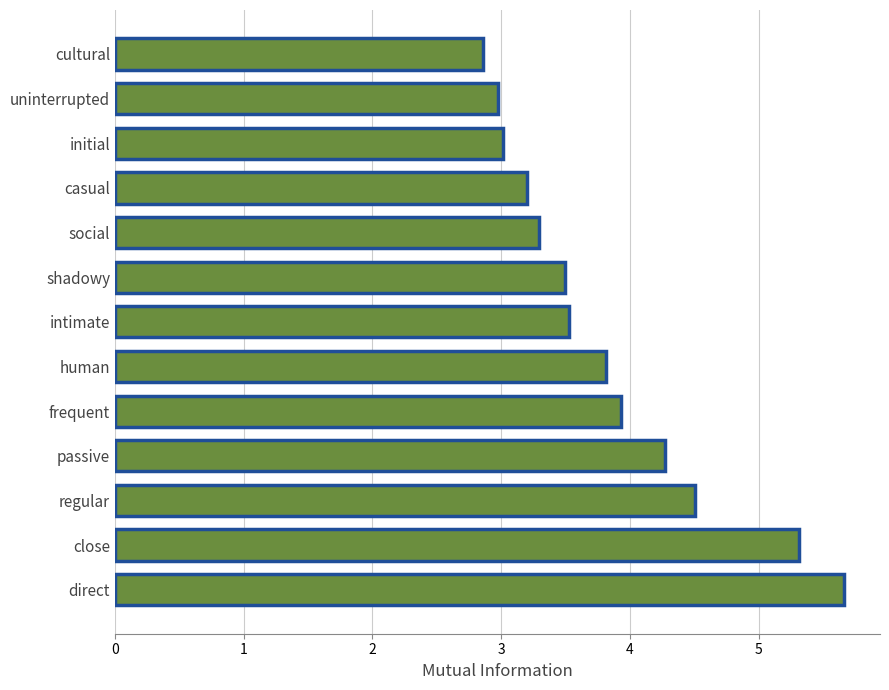

Does the chart contain stacked bars?

No